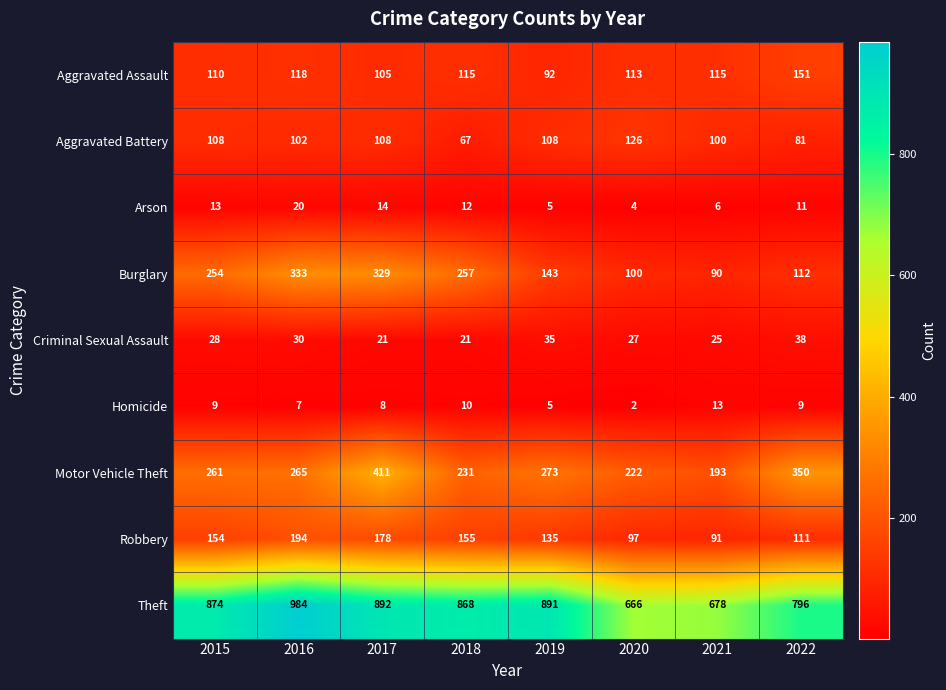

What is the difference between the Aggravated Battery values at 2016 and 2018?

35